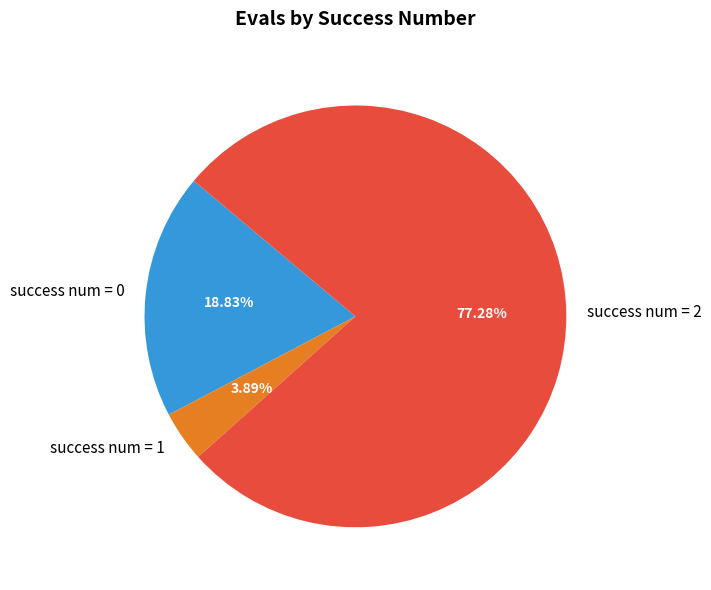

What is the ratio of the value at success num = 2 to the value at success num = 1?

19.9